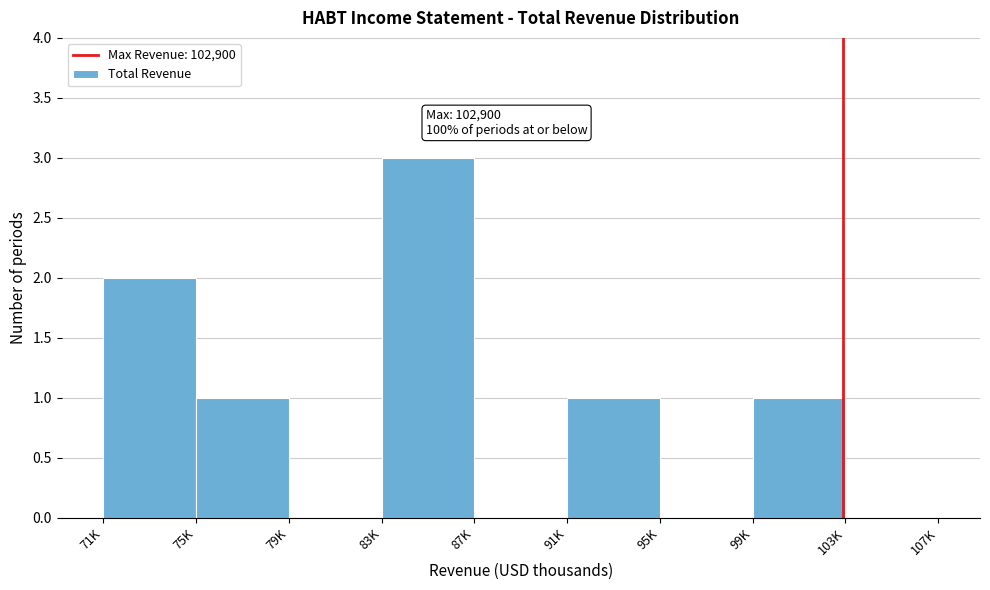

Reading left to right, extract all data points from this chart.

71K=2	75K=1	79K=0	83K=3	87K=0	91K=1	95K=0	99K=1	103K=0